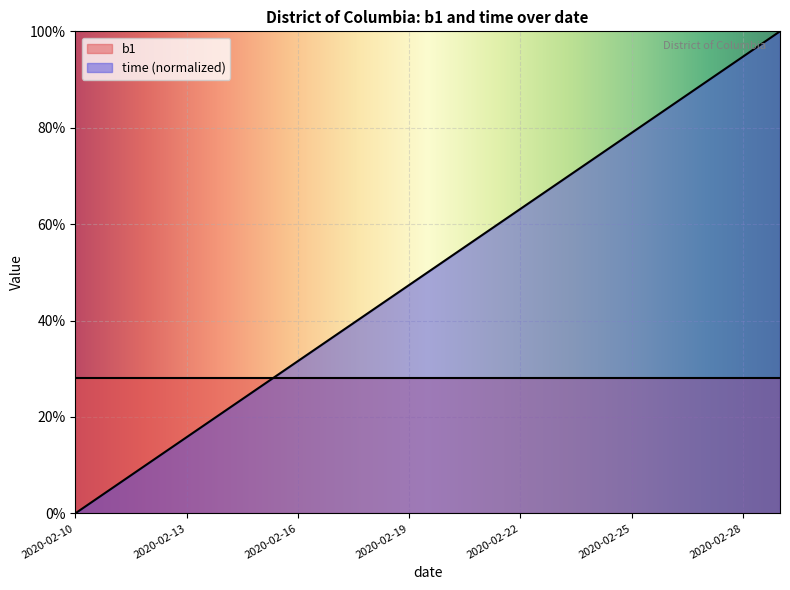

How many values exceed 0?

19